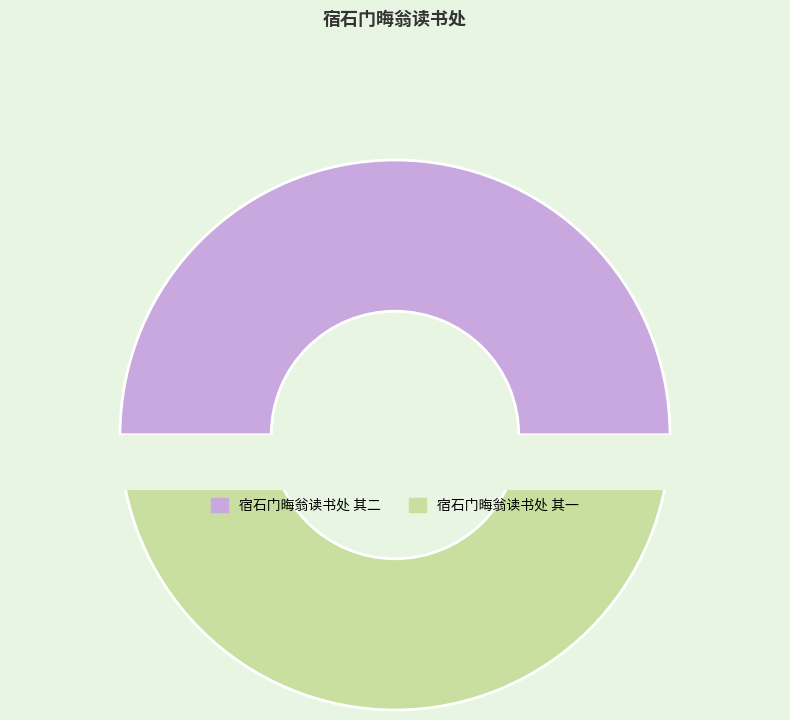

What is the smallest slice in the pie chart?

宿石门晦翁读书处 其一